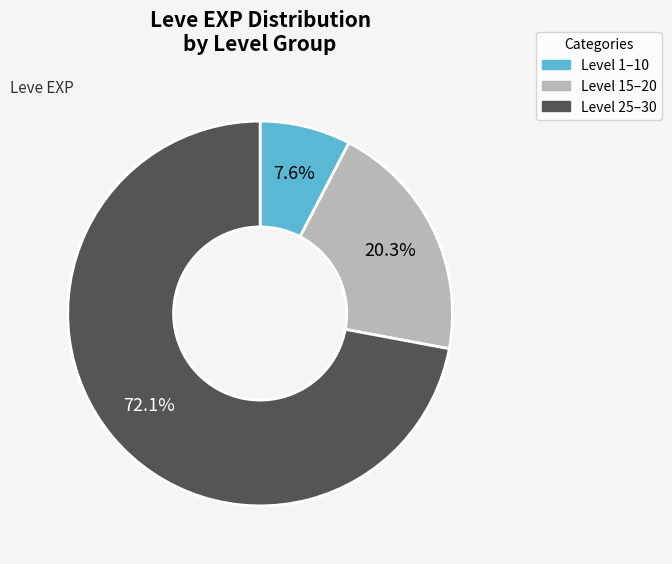

Approximately how many times larger is the value at Level 15–20 compared to Level 25–30?

0.3